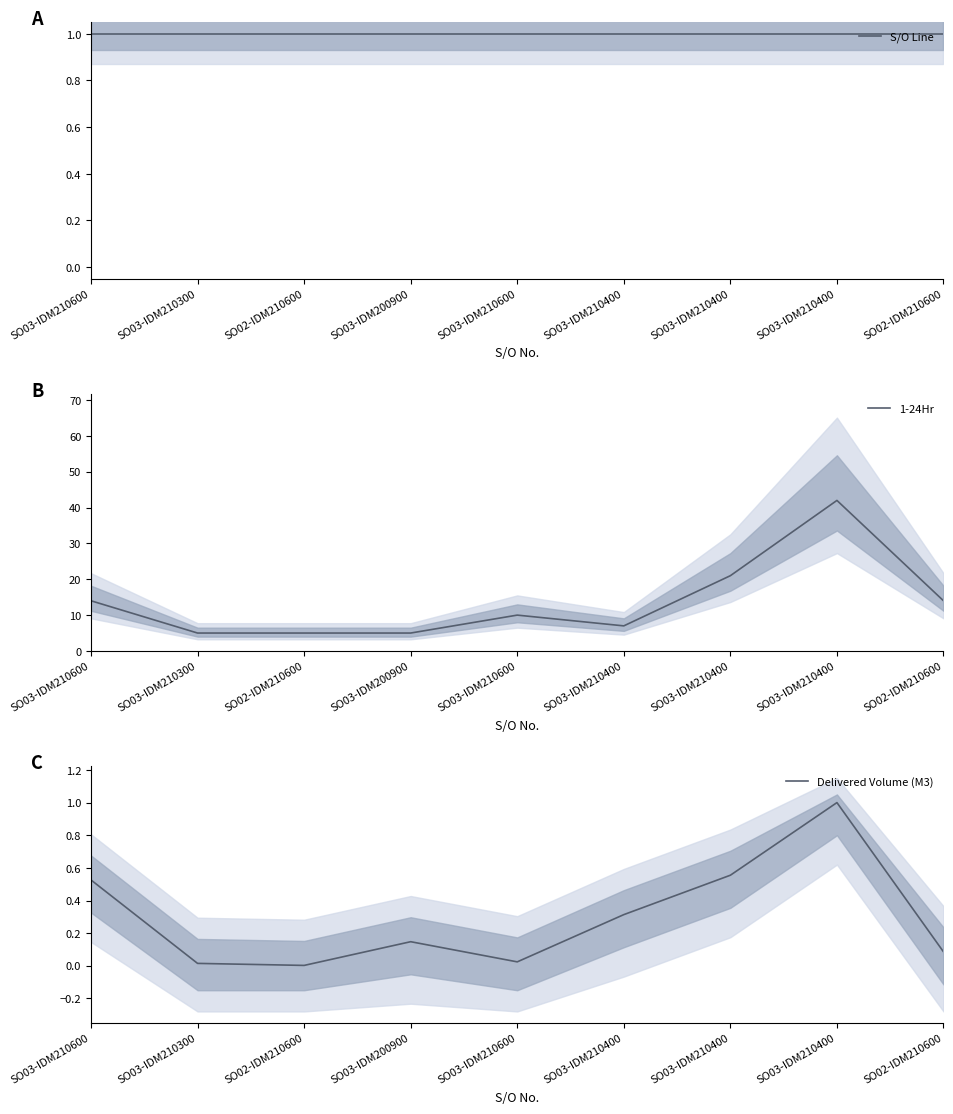

Rank the categories by S/O Line value from lowest to highest.

SO03-IDM210600, SO03-IDM210300, SO02-IDM210600, SO03-IDM200900, SO03-IDM210600, SO03-IDM210400, SO03-IDM210400, SO03-IDM210400, SO02-IDM210600